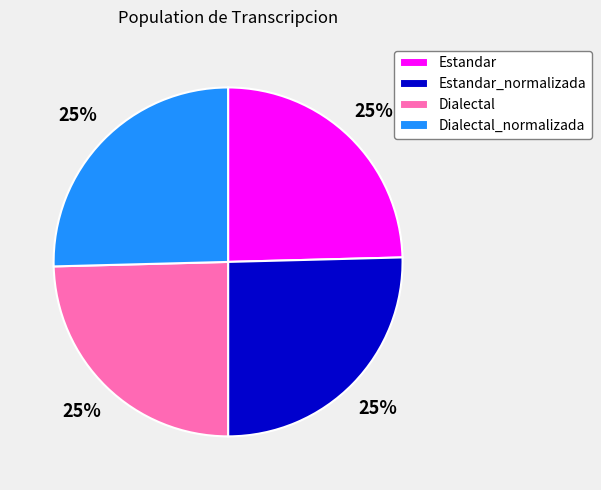

Approximately how many times larger is the value at Estandar compared to Dialectal?

1.0